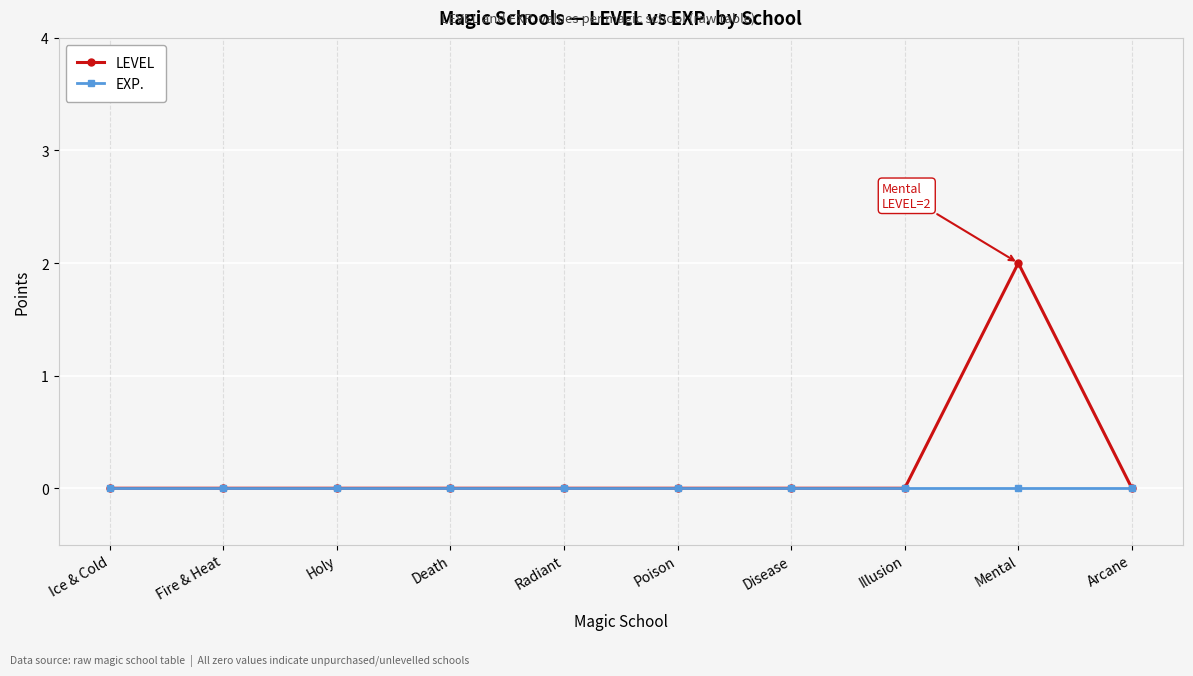

True or false: EXP. has a value of 0 at Ice & Cold.

True